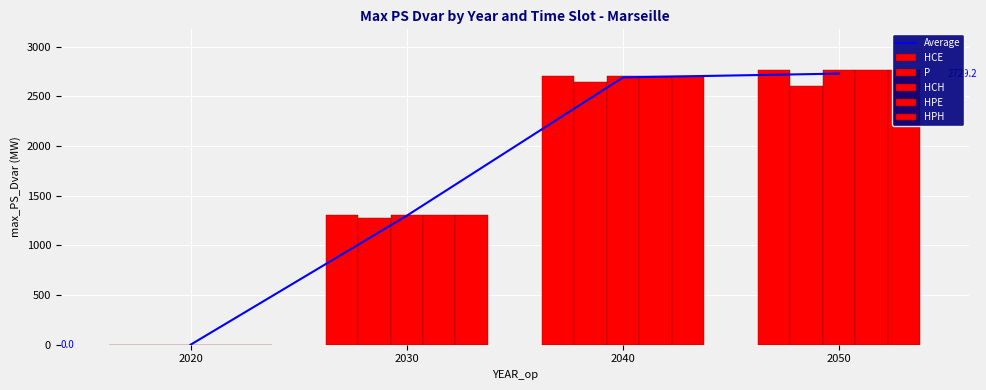

What is the approximate value of HPE at 2050?

2760.8